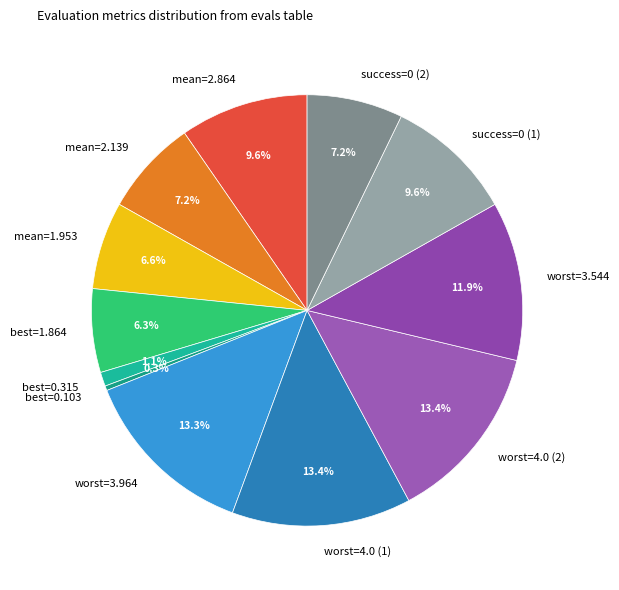

Count the number of slices in the pie.

12